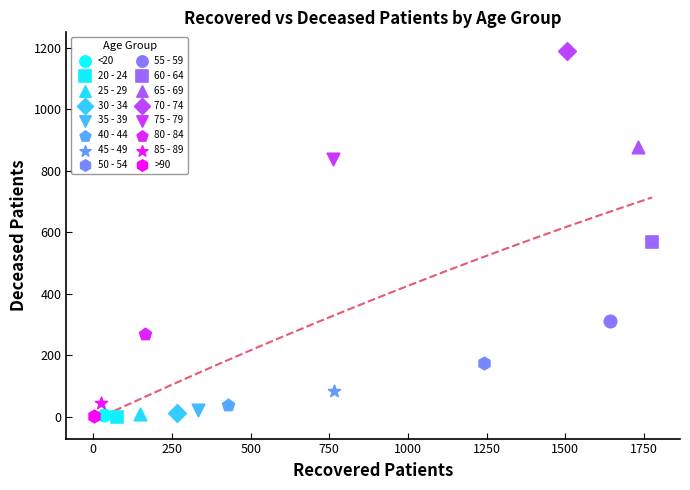

What are all the series names shown in the legend?

<20, 20 - 24, 25 - 29, 30 - 34, 35 - 39, 40 - 44, 45 - 49, 50 - 54, 55 - 59, 60 - 64, 65 - 69, 70 - 74, 75 - 79, 80 - 84, 85 - 89, >90